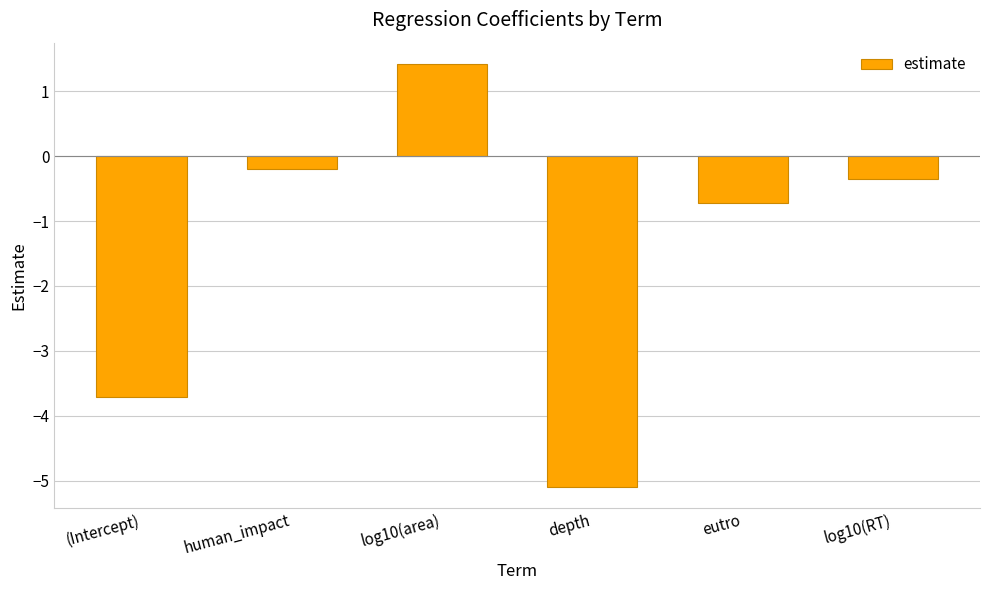

The chart shows a value of 2.2 at log10(area). True or false?

False